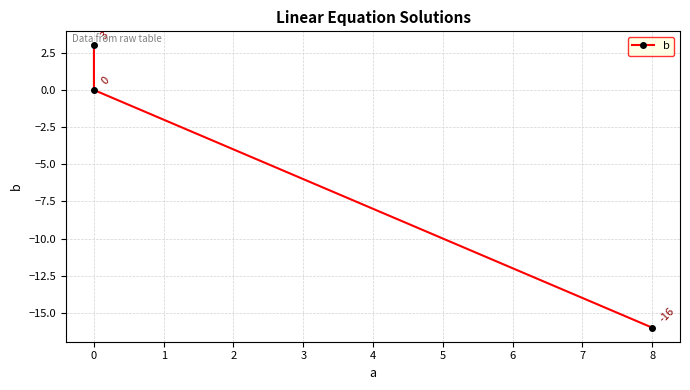

How many negative values are there?

1